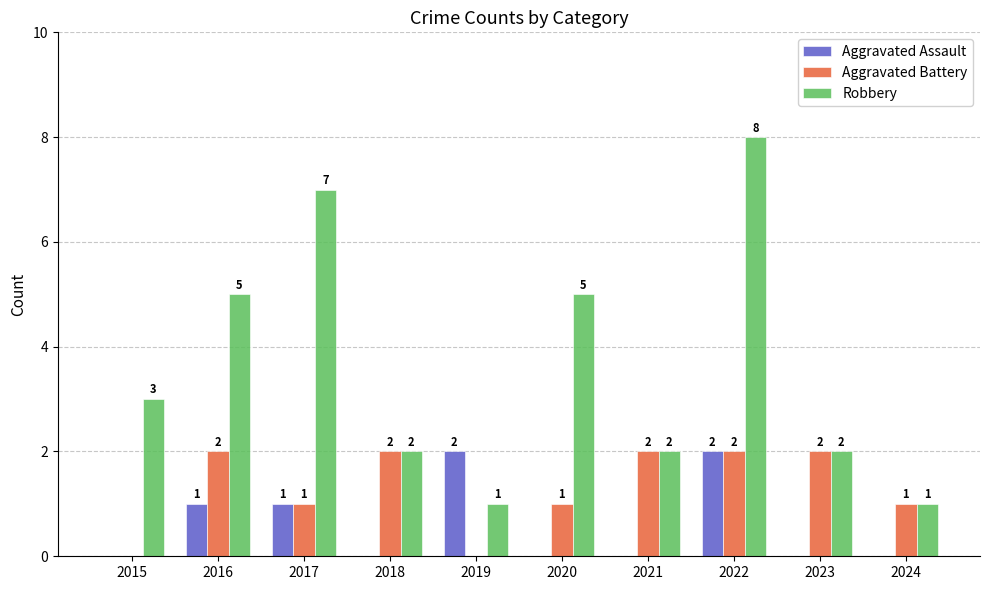

The Aggravated Assault series shows -1 at 2018. True or false?

False